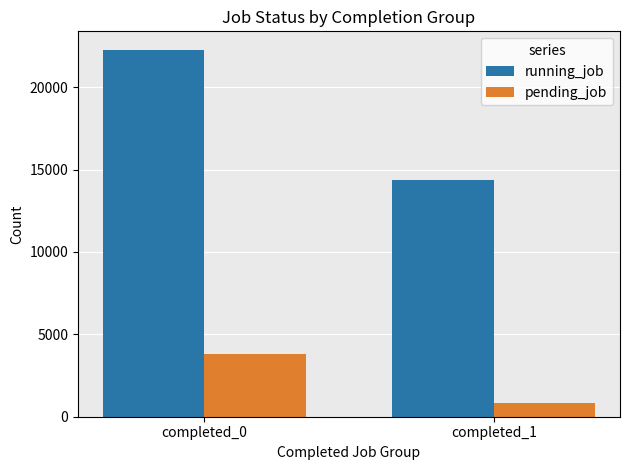

What are all the series names shown in the legend?

running_job, pending_job